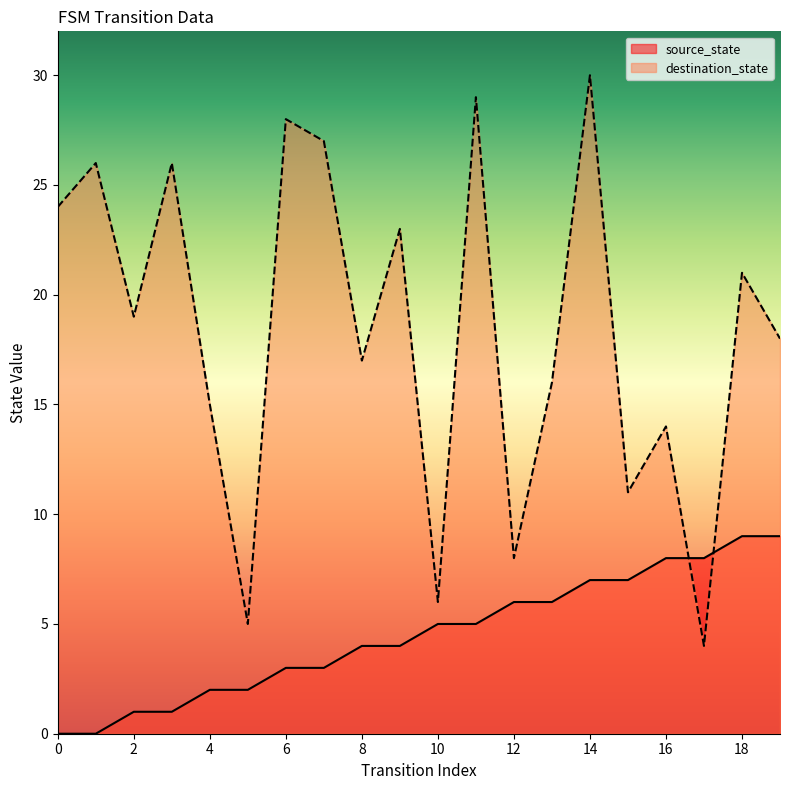

At how many categories does at least one series exceed 24?

6